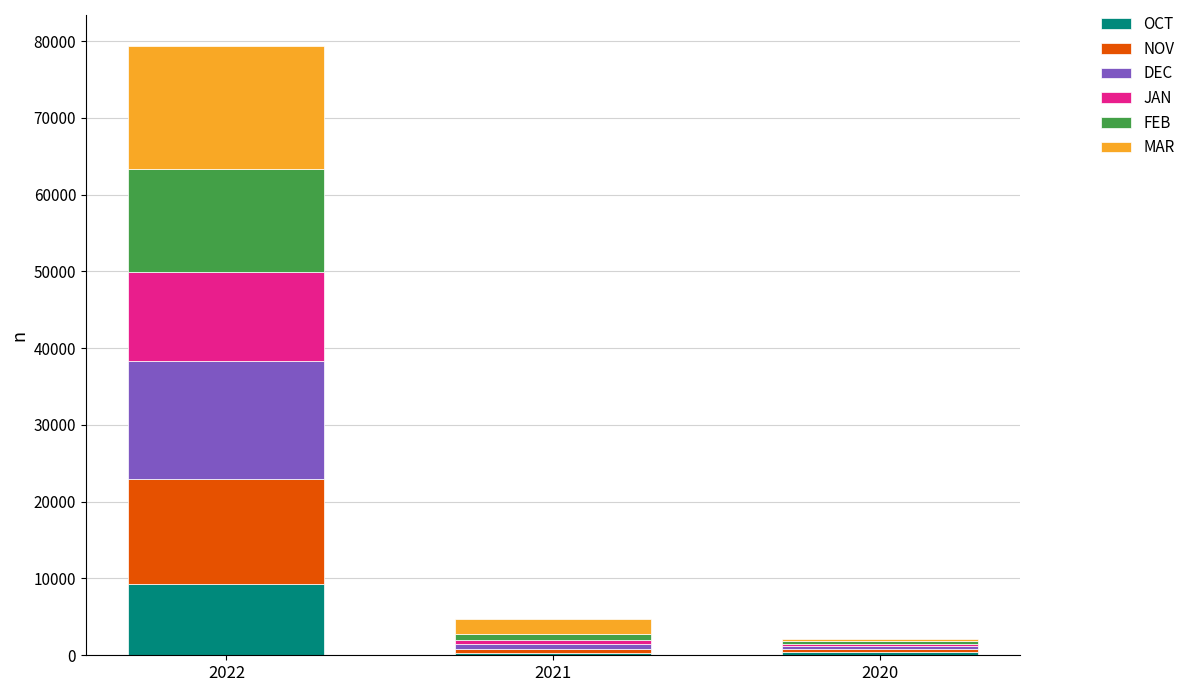

At which category is the sum across all series the highest?

2022